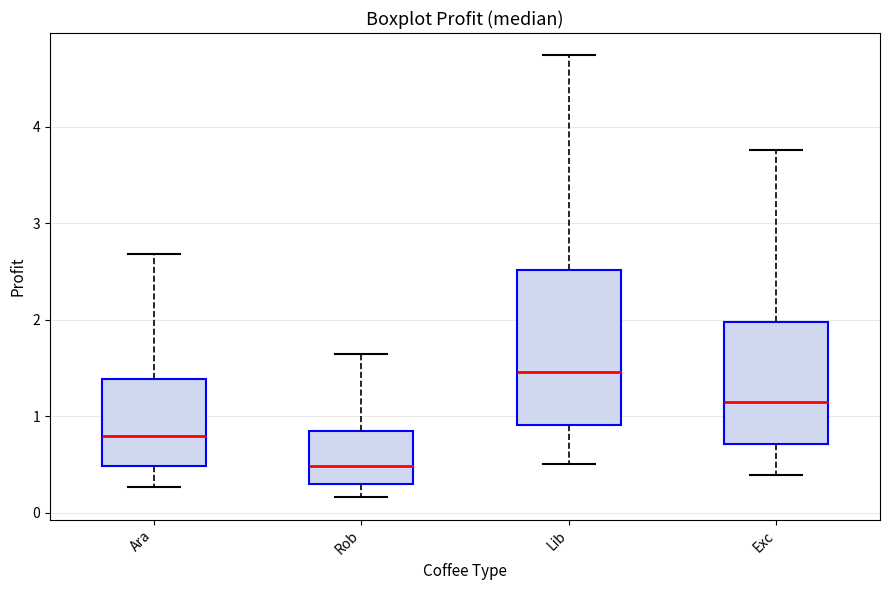

Reading left to right, transcribe this box plot: for each box, give where its median line is, the range the box spans, and where its two whiskers end, as read against the y-axis. The values are not printed on the chart, so give them approximately, as read against the axis.

Ara: median 0.8, box 0.5 to 1.4, whiskers 0.3 to 2.7
Rob: median 0.5, box 0.3 to 0.8, whiskers 0.2 to 1.6
Lib: median 1.5, box 0.9 to 2.5, whiskers 0.5 to 4.7
Exc: median 1.1, box 0.7 to 2.0, whiskers 0.4 to 3.8